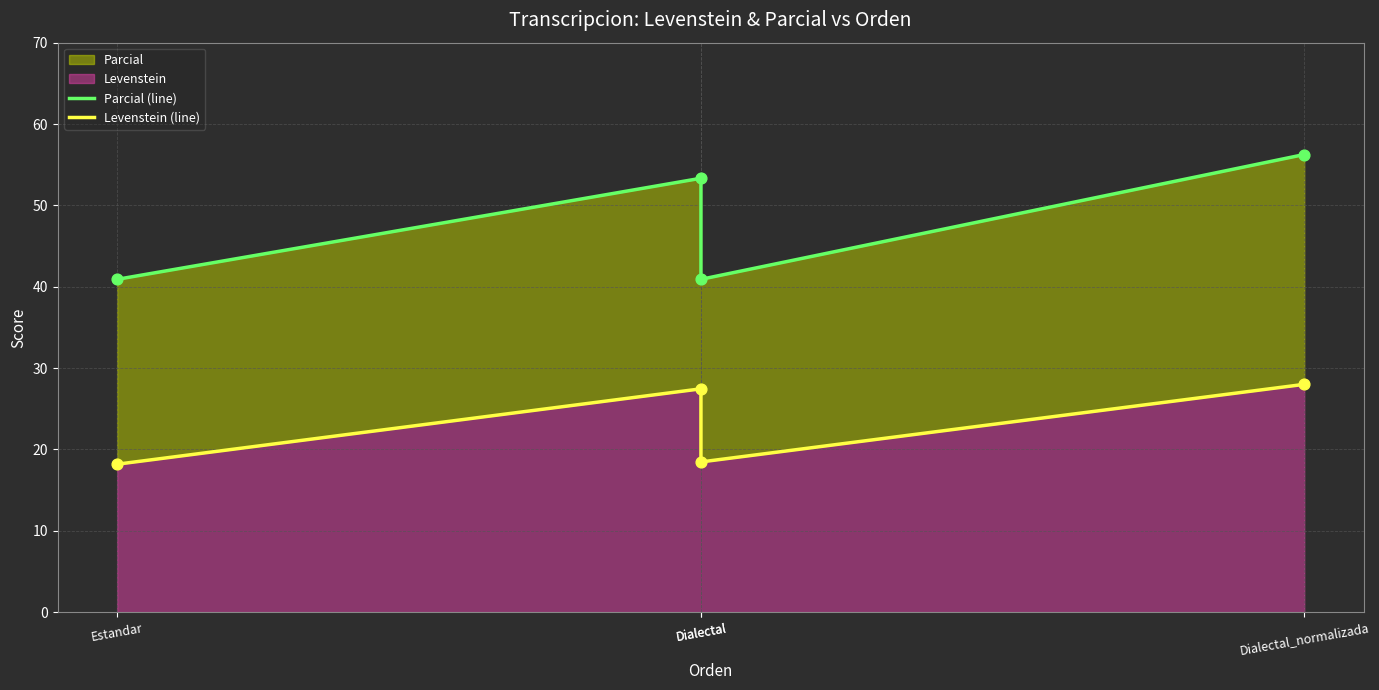

Is the value of Levenstein (line) at Estandar greater than the value of Parcial (line) at Estandar?

No